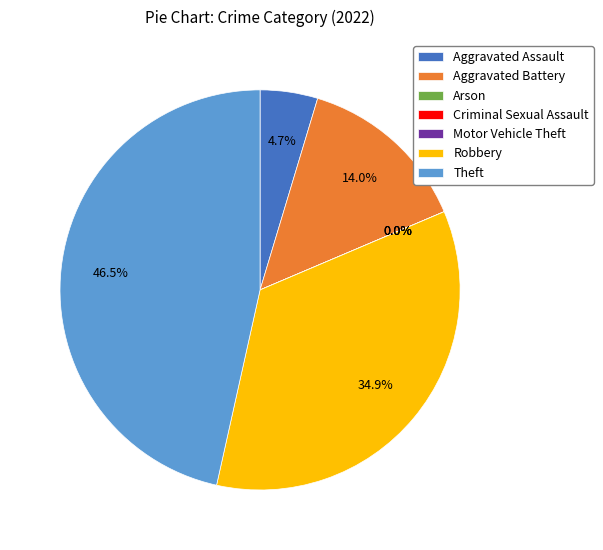

Is it true that Aggravated Assault is 5% of the pie?

True